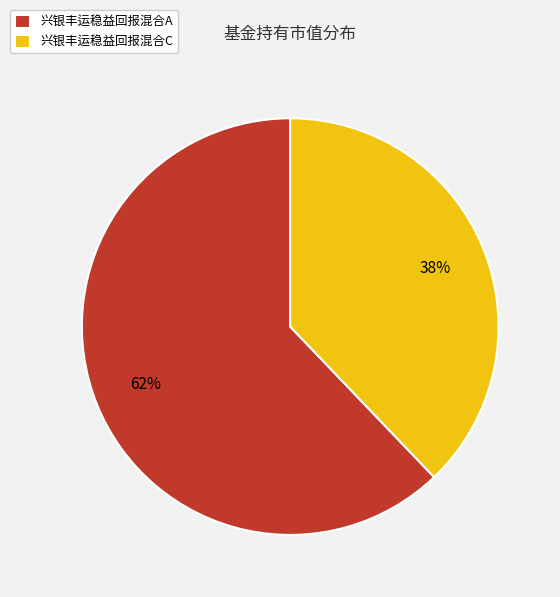

How many segments does this pie chart have?

2